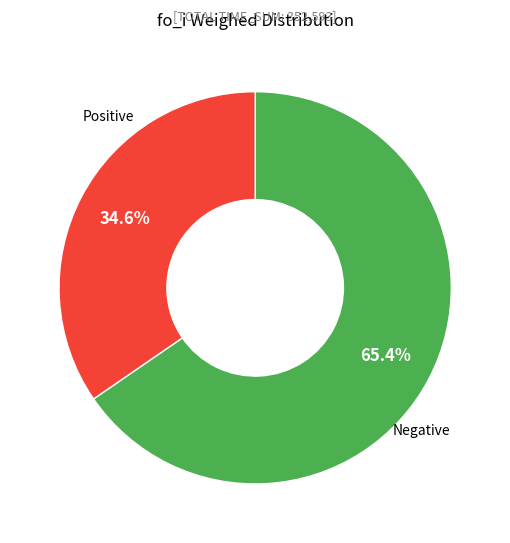

Does any single category account for the majority?

Yes